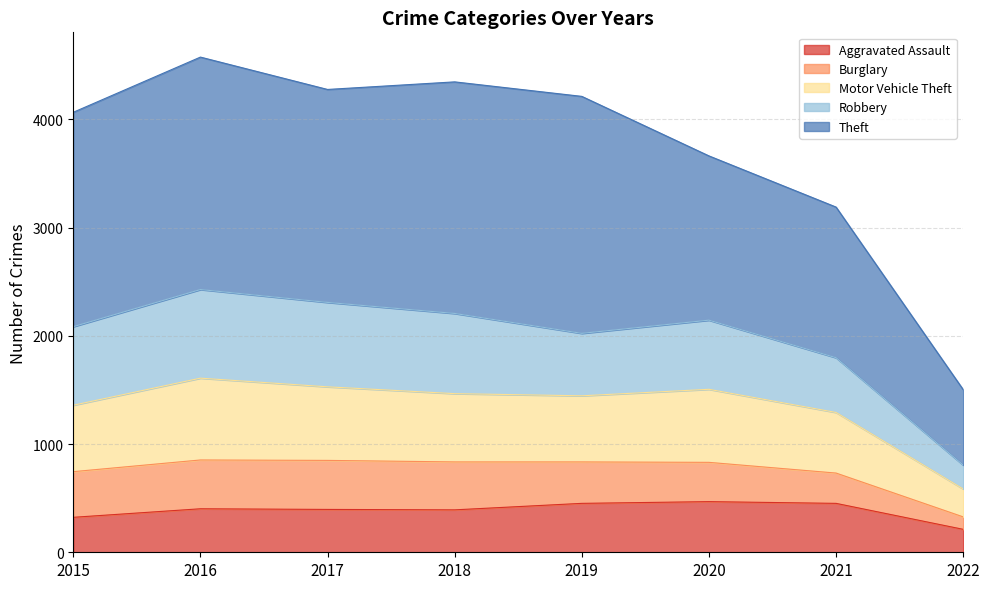

What is the maximum value for Aggravated Assault?

468